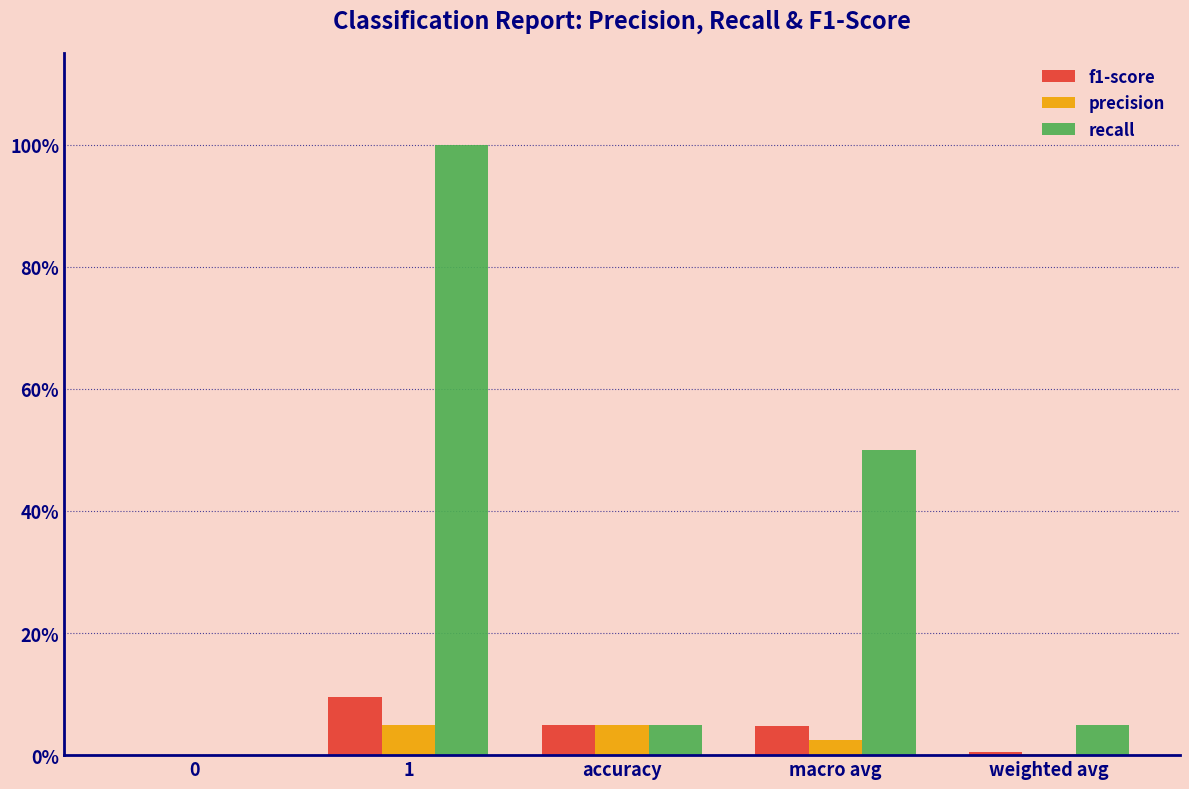

List the series in order of their peak value, lowest first.

precision, f1-score, recall